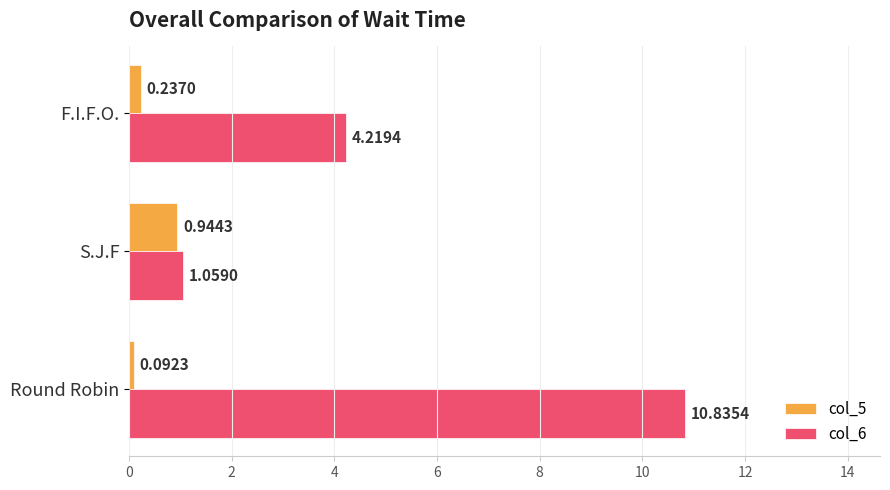

Between S.J.F and F.I.F.O., which series saw the biggest shift?

col_6